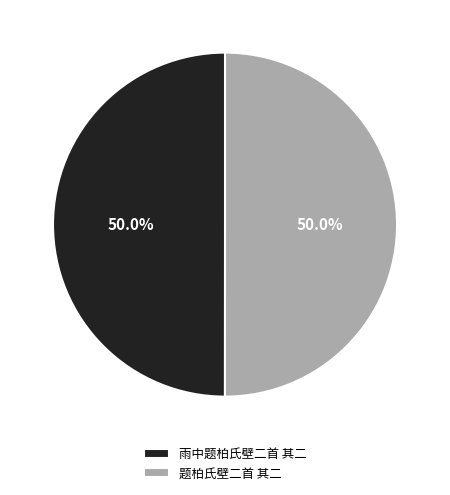

How many segments does this pie chart have?

2